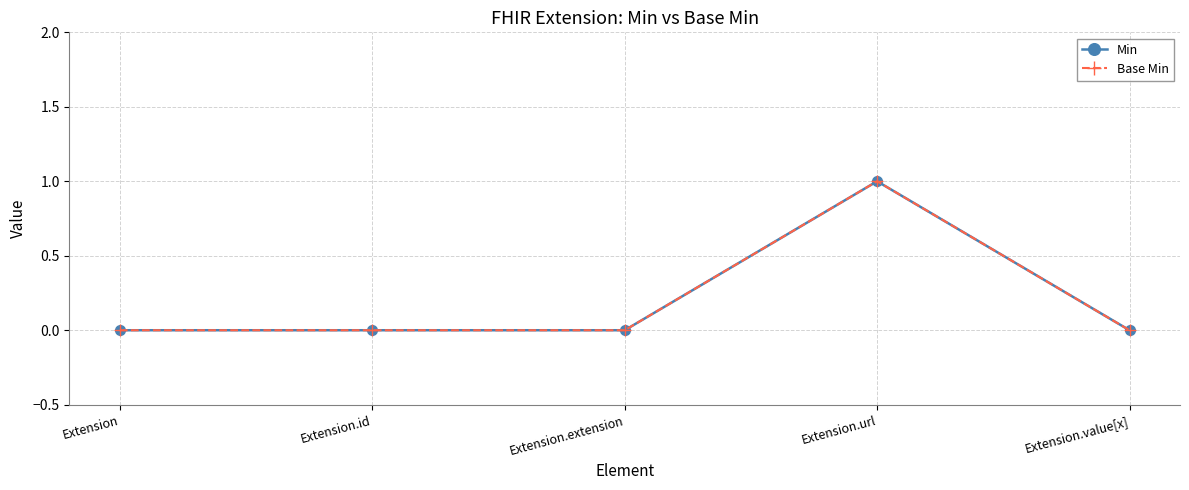

Which series has the largest range (max minus min)?

Min